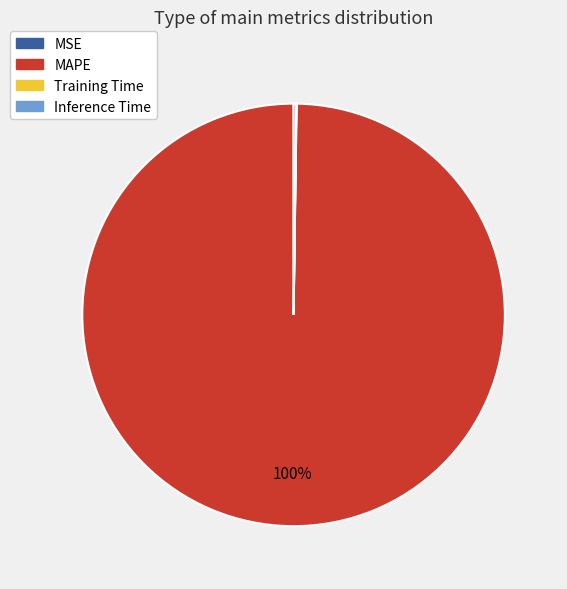

True or false: MAPE accounts for 100% of the total.

True